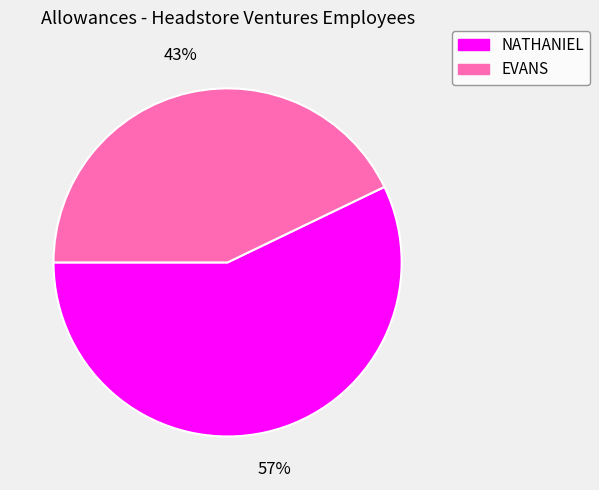

Which category accounts for the majority?

NATHANIEL